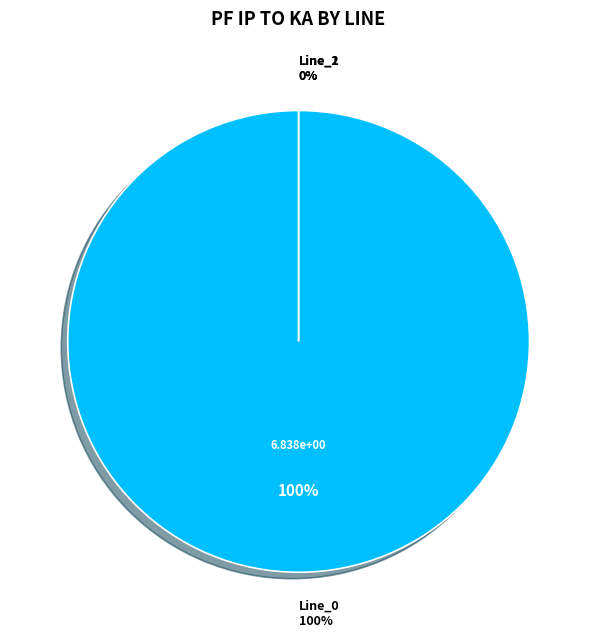

To the nearest percent, what percentage of the pie is Line_0?

100%